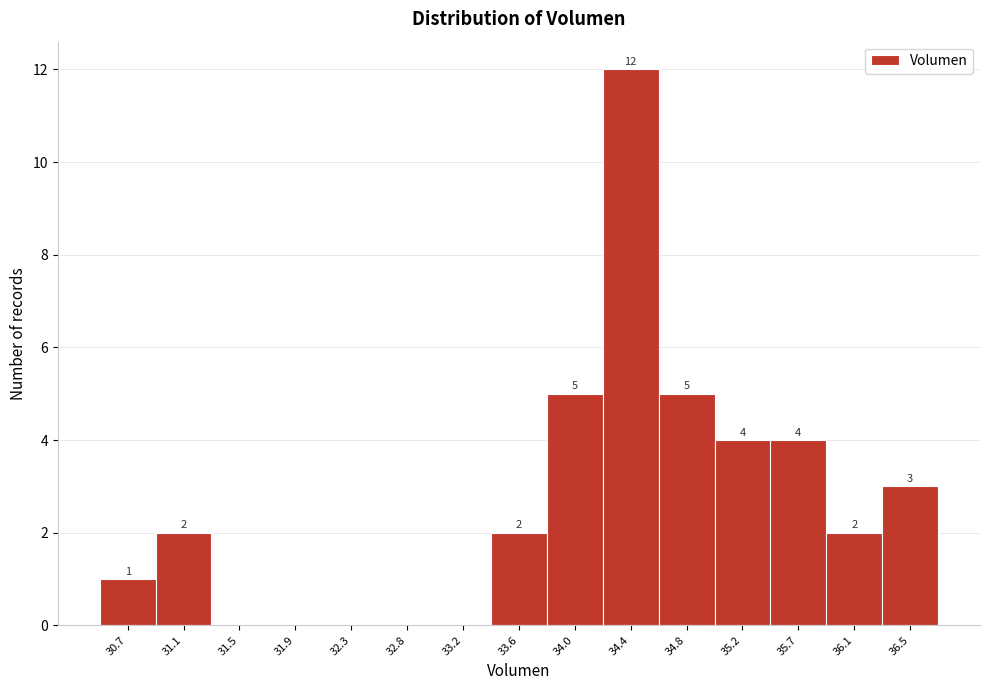

Reading right to left, what are all the values shown in this chart?

36.5=3	36.1=2	35.7=4	35.2=4	34.8=5	34.4=12	34.0=5	33.6=2	33.2=0	32.8=0	32.3=0	31.9=0	31.5=0	31.1=2	30.7=1